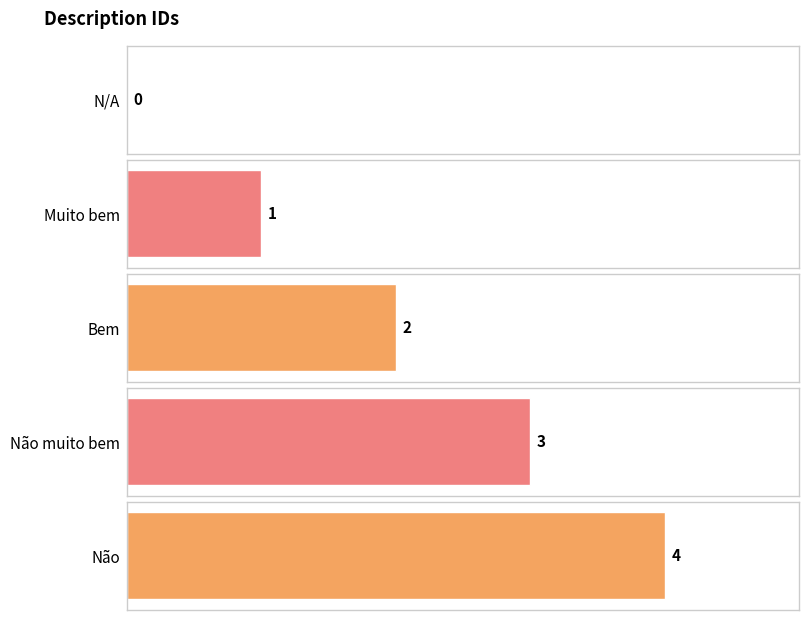

True or false: the data shows 5 at Não muito bem.

False